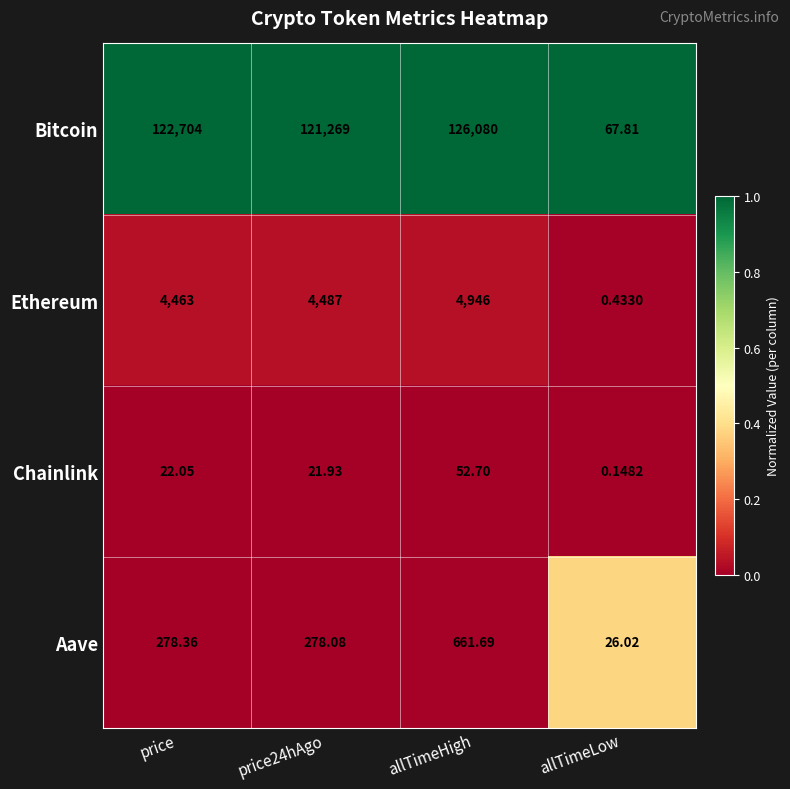

Which series has the widest spread of values?

Bitcoin